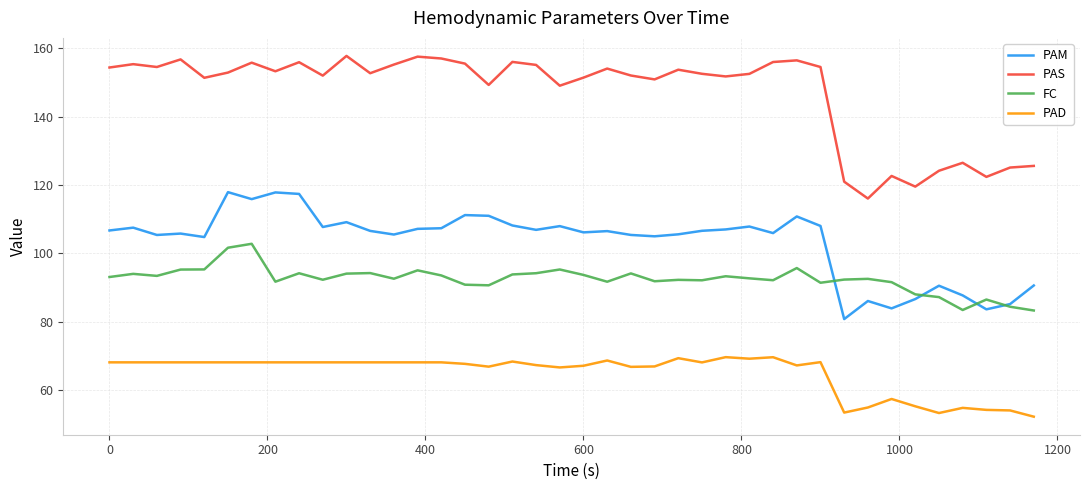

Which series has the largest range (max minus min)?

PAS